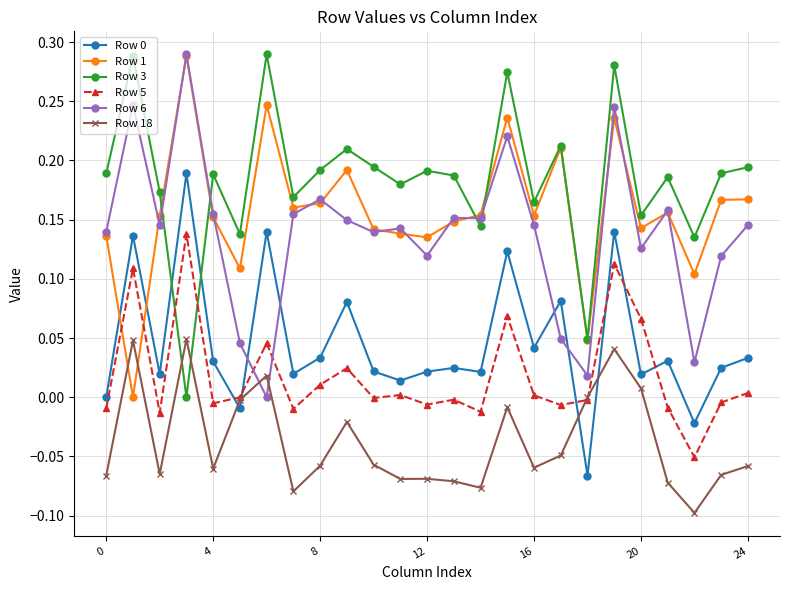

How many distinct data groups are displayed?

6